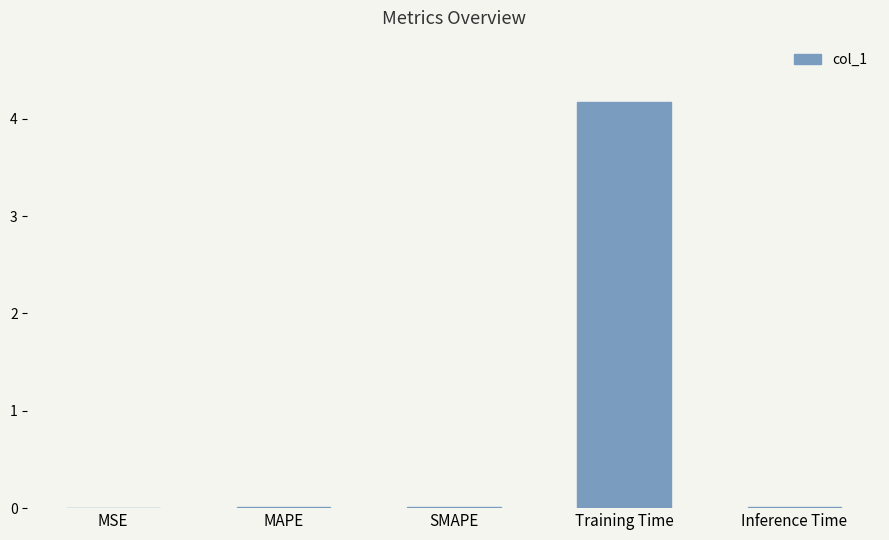

True or false: the data shows 0.0 at MSE.

True